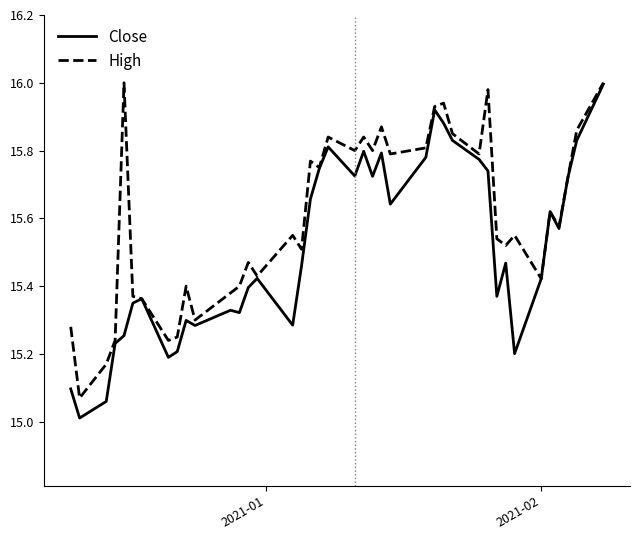

Which series has the largest total across all categories?

High